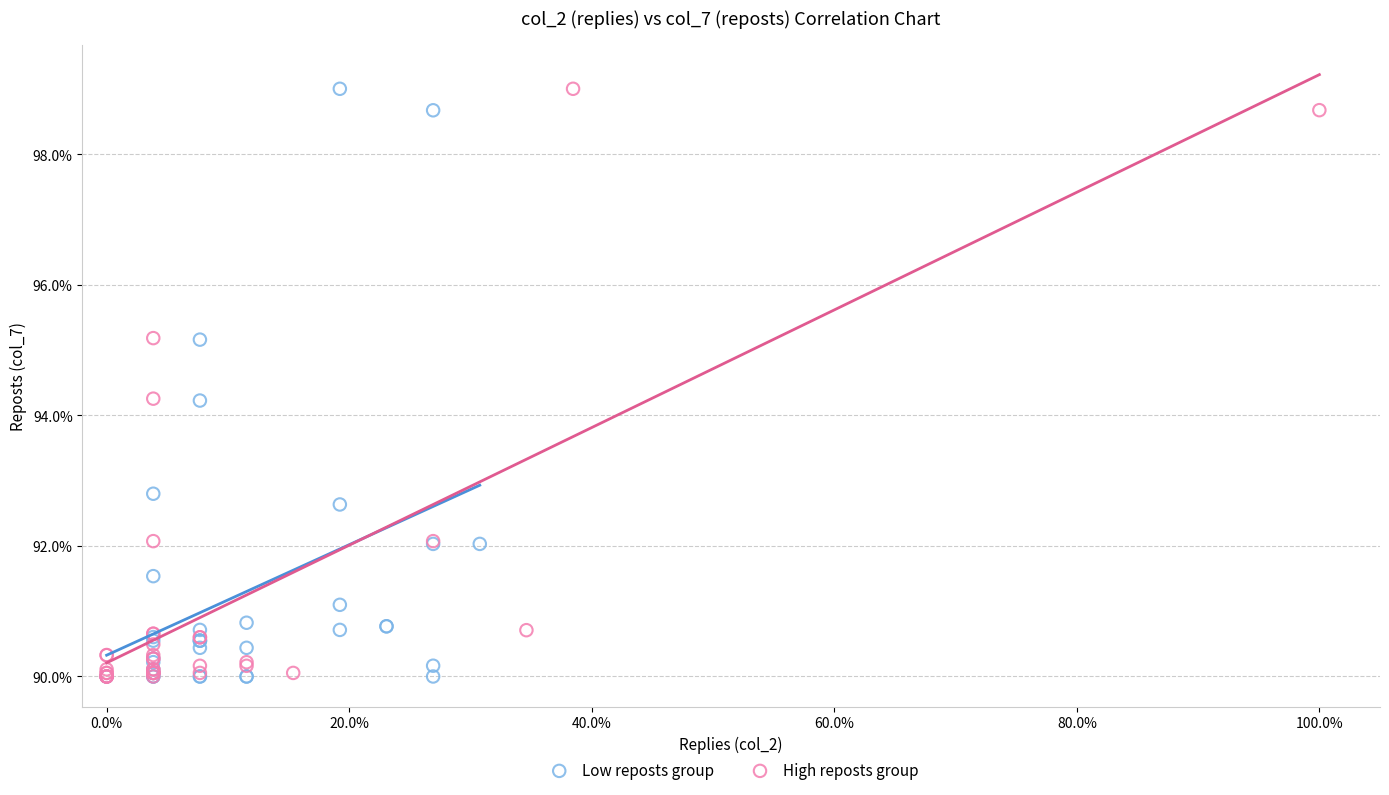

What are all the series names shown in the legend?

Low reposts group, High reposts group